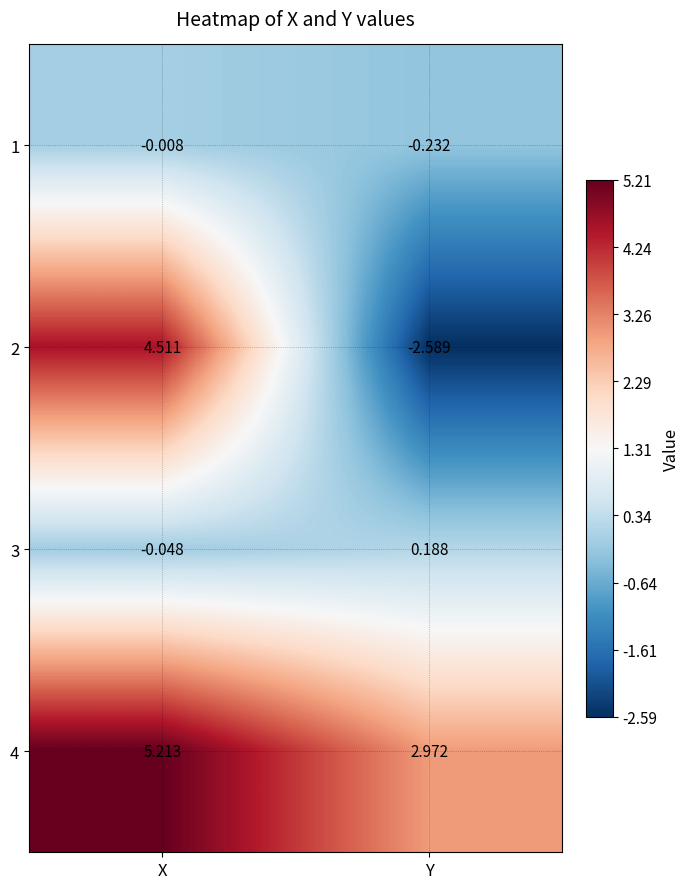

At how many categories does at least one series exceed 3?

1